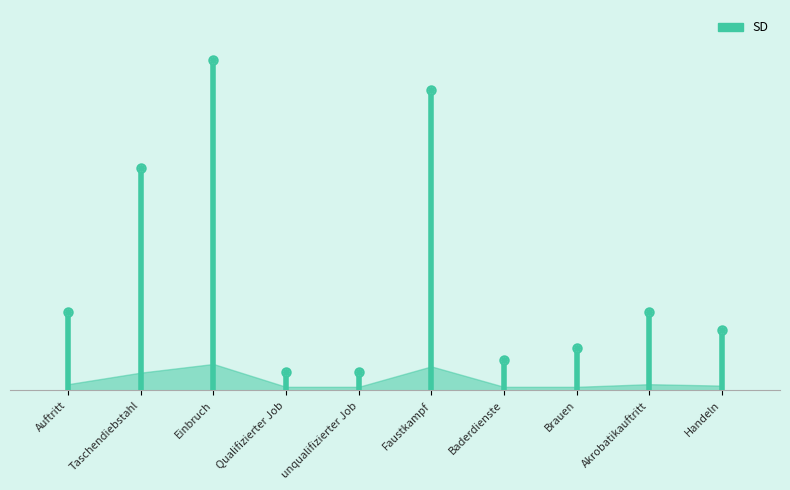

How many lines are shown in the chart?

1